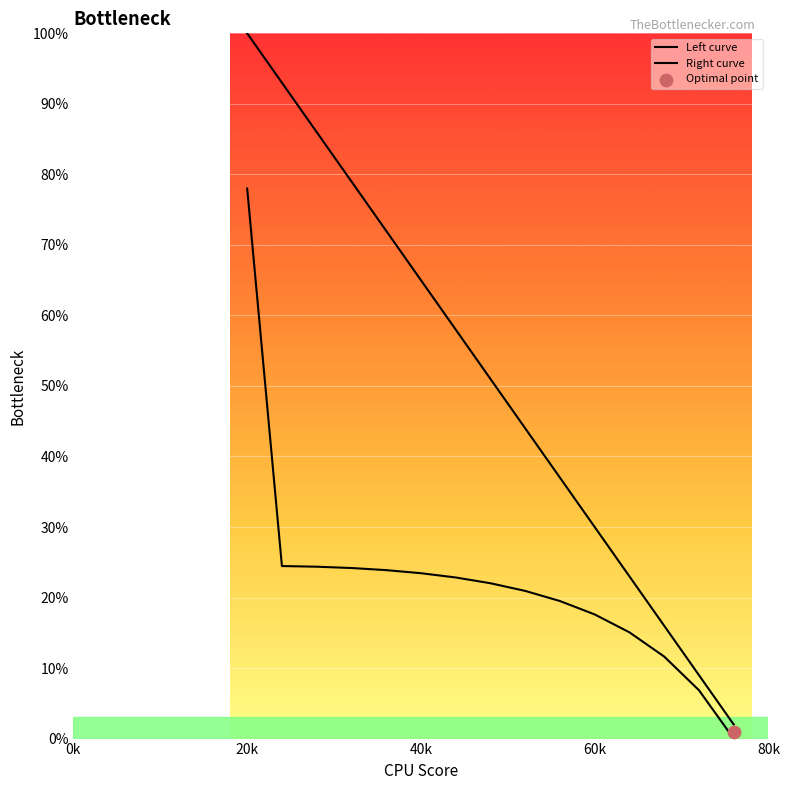

At which category is the sum across all series the highest?

20k